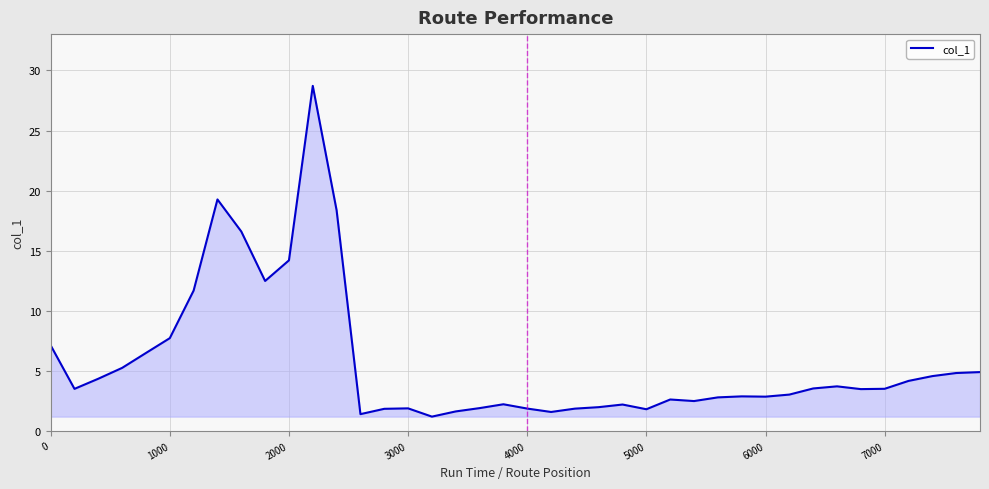

What is the difference between the maximum and minimum values?

27.5